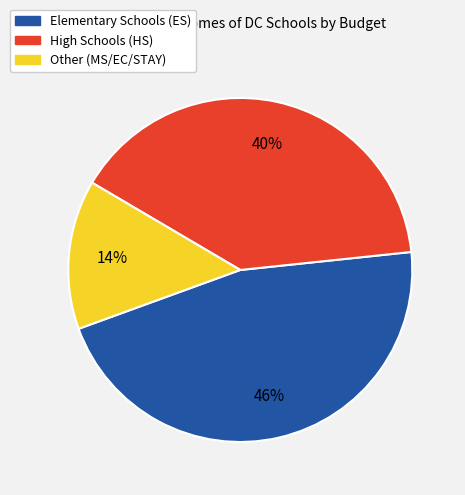

To the nearest percent, what is the average slice percentage?

33%